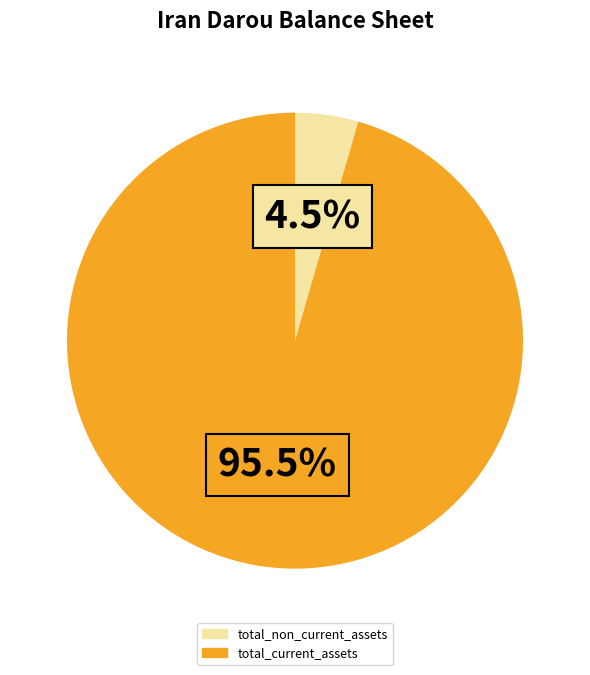

What percentage do total_non_current_assets and total_current_assets together represent?

100.0%